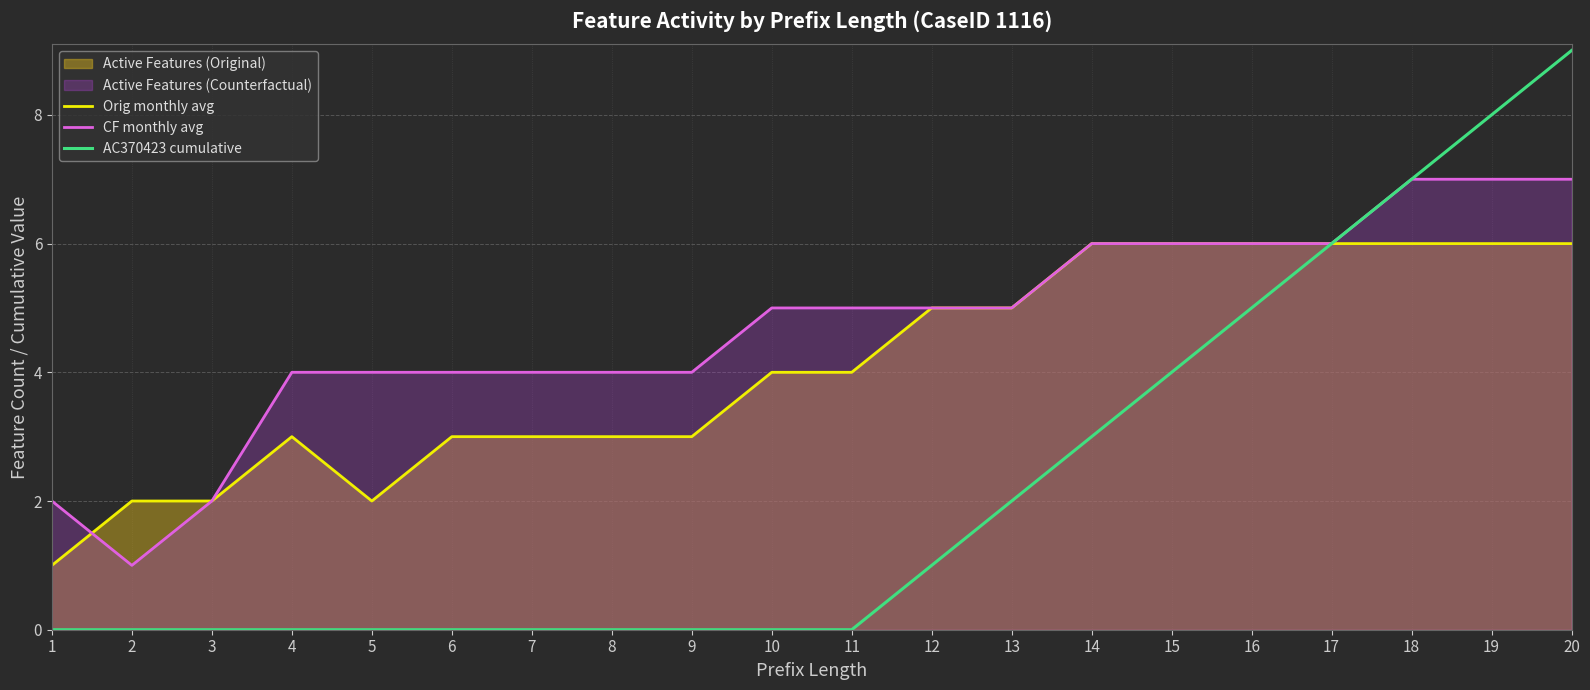

What is the total value across all series at 5?

6